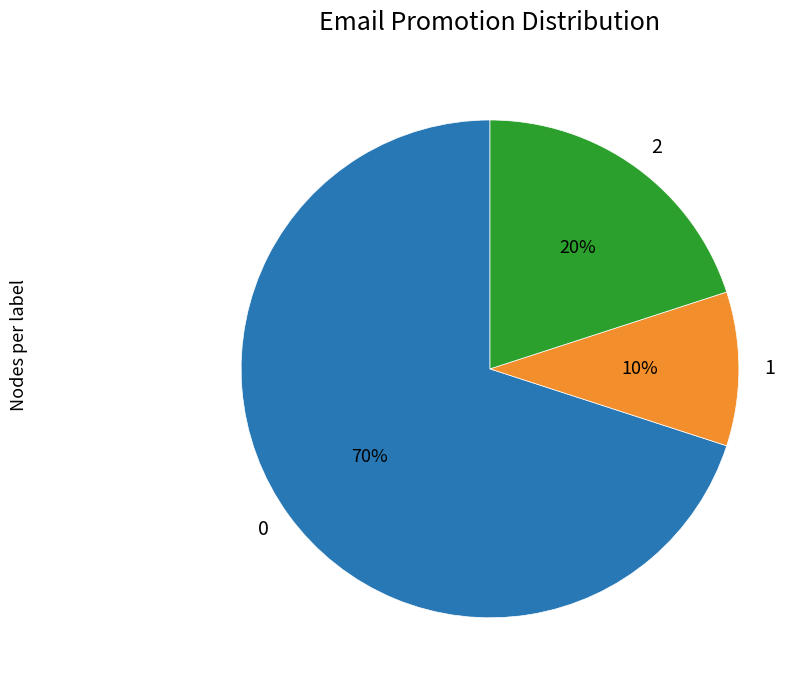

Does 2 account for over 50% of the chart?

No